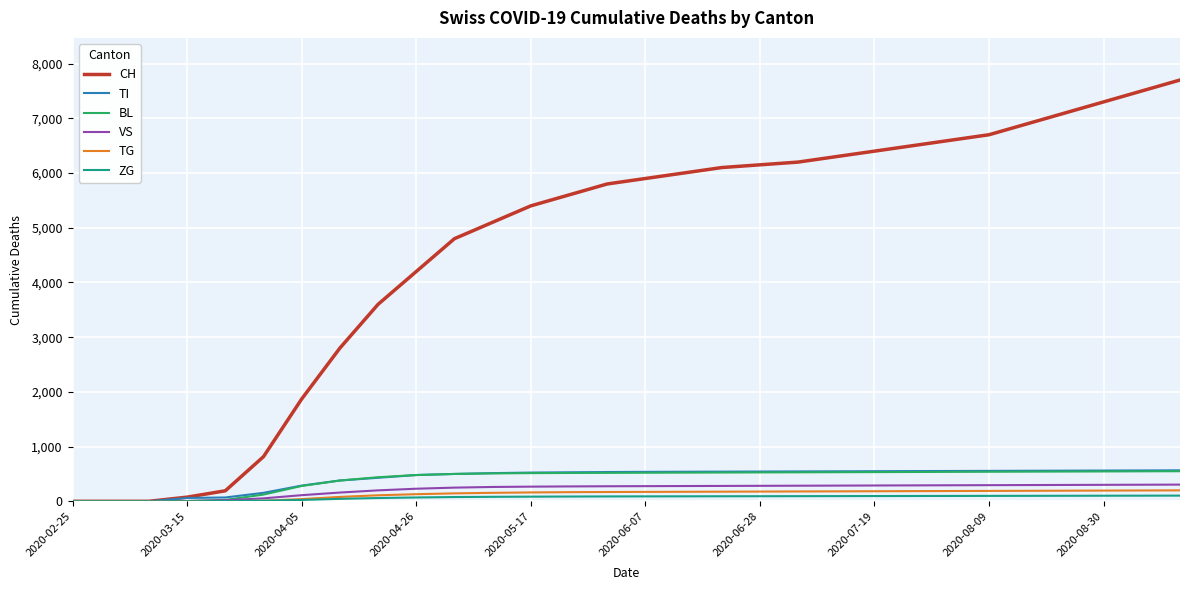

How many values in the CH series are below 5900?

15